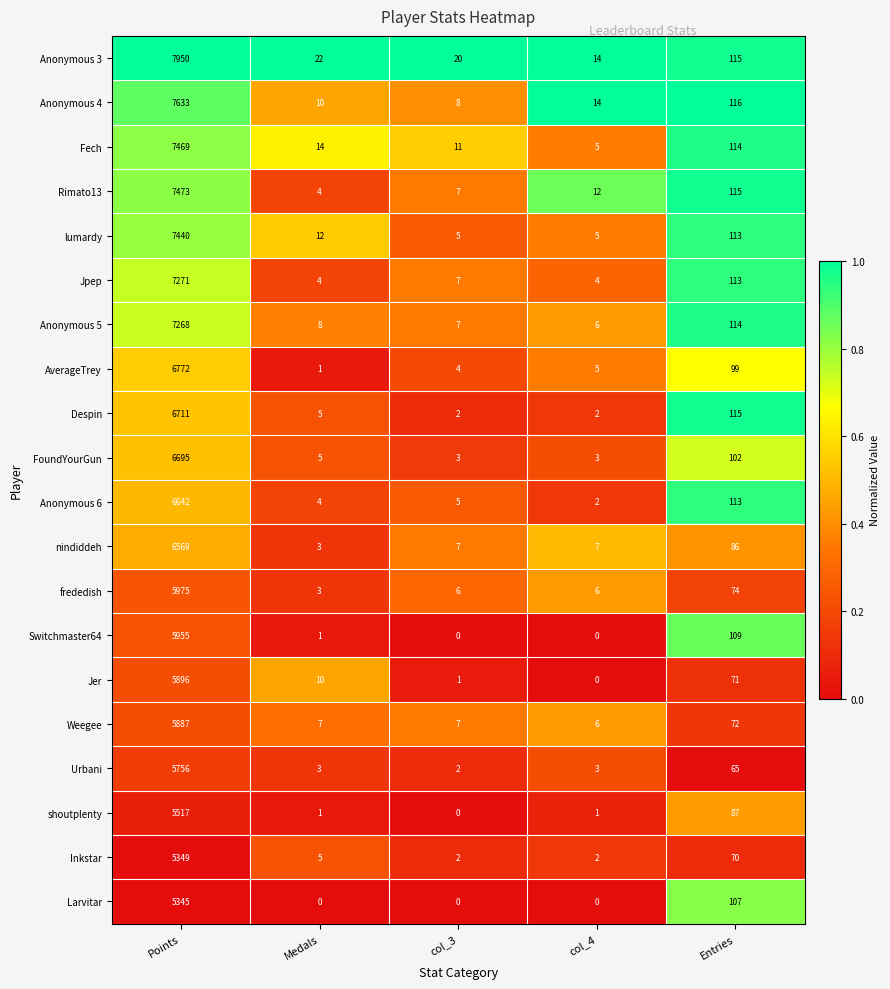

Which series changed the most between Medals and col_4?

Jer